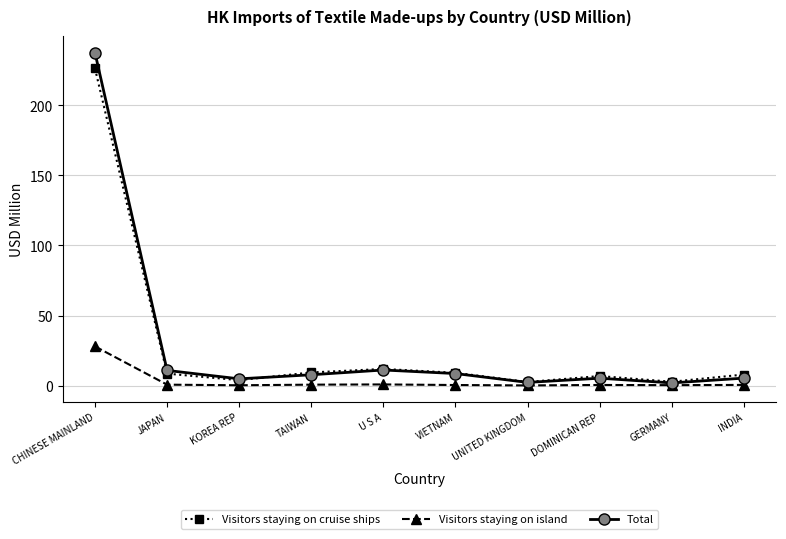

The Visitors staying on cruise ships series shows 11.9 at U S A. True or false?

True